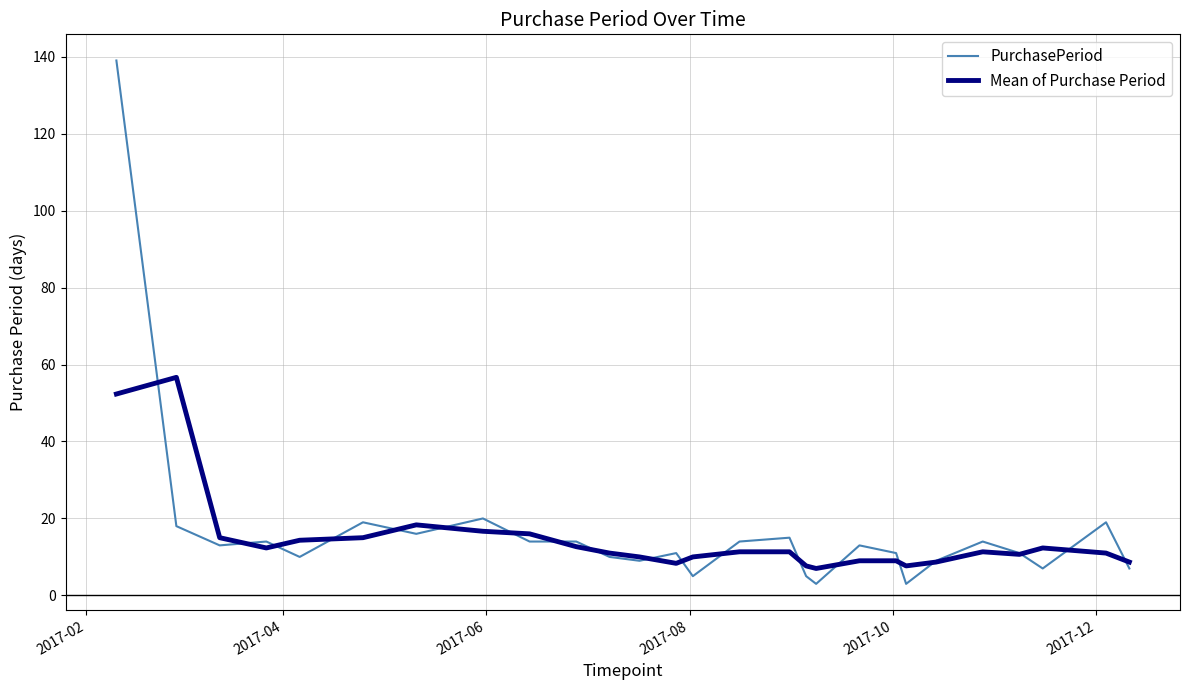

What is the highest value of the Mean of Purchase Period series?

56.7